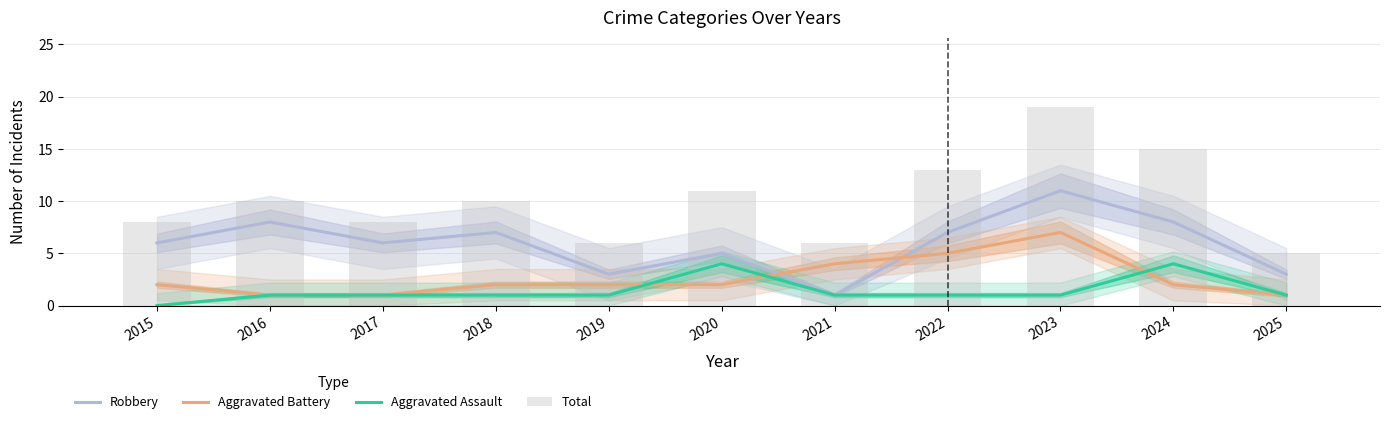

What is the value of the Robbery bar at the 6th from the left?

5